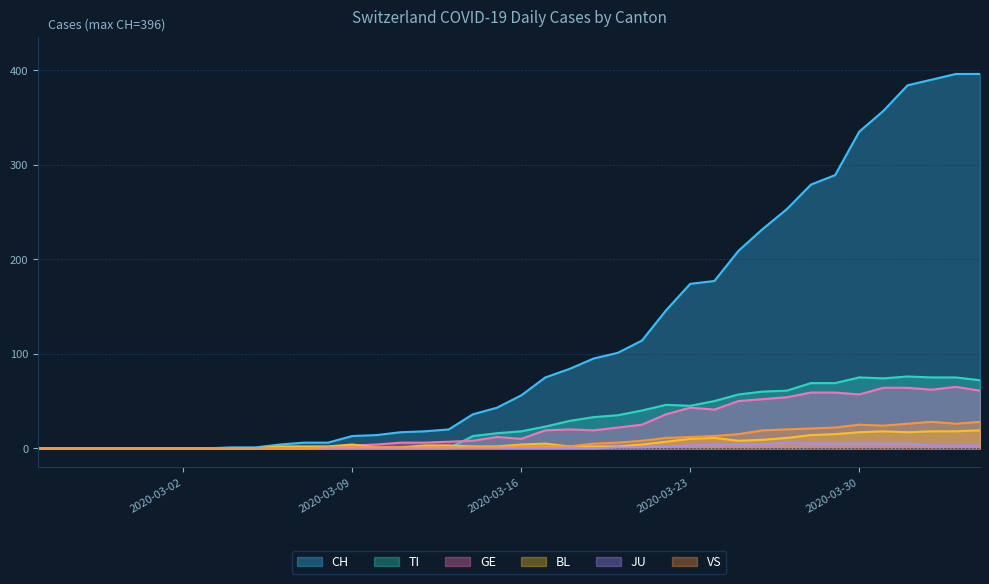

Read the VS value at 2020-03-10.

1